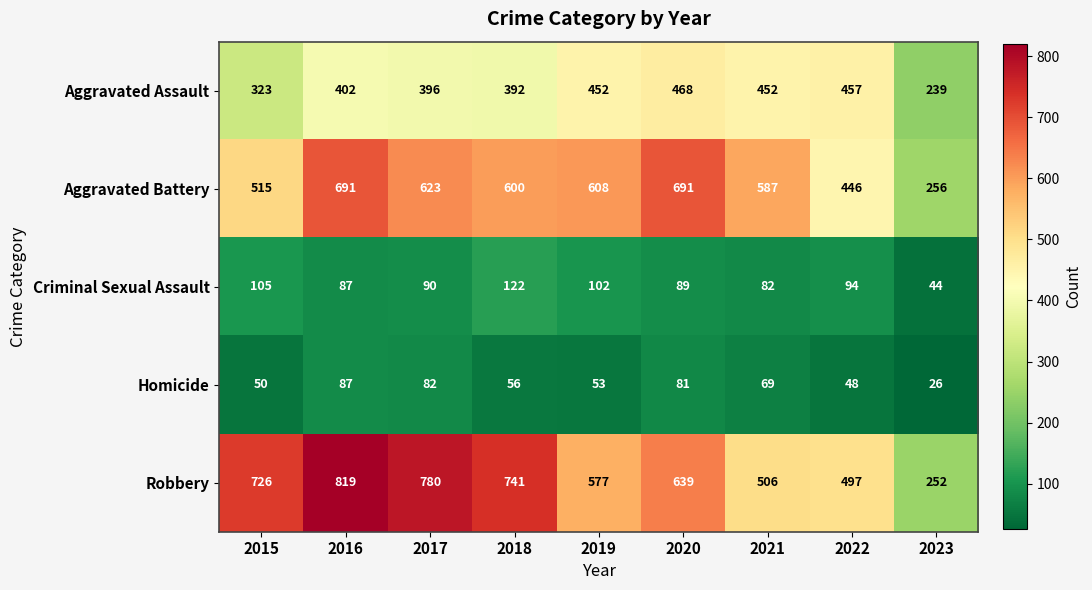

At which label is Robbery closest to 535?

2021